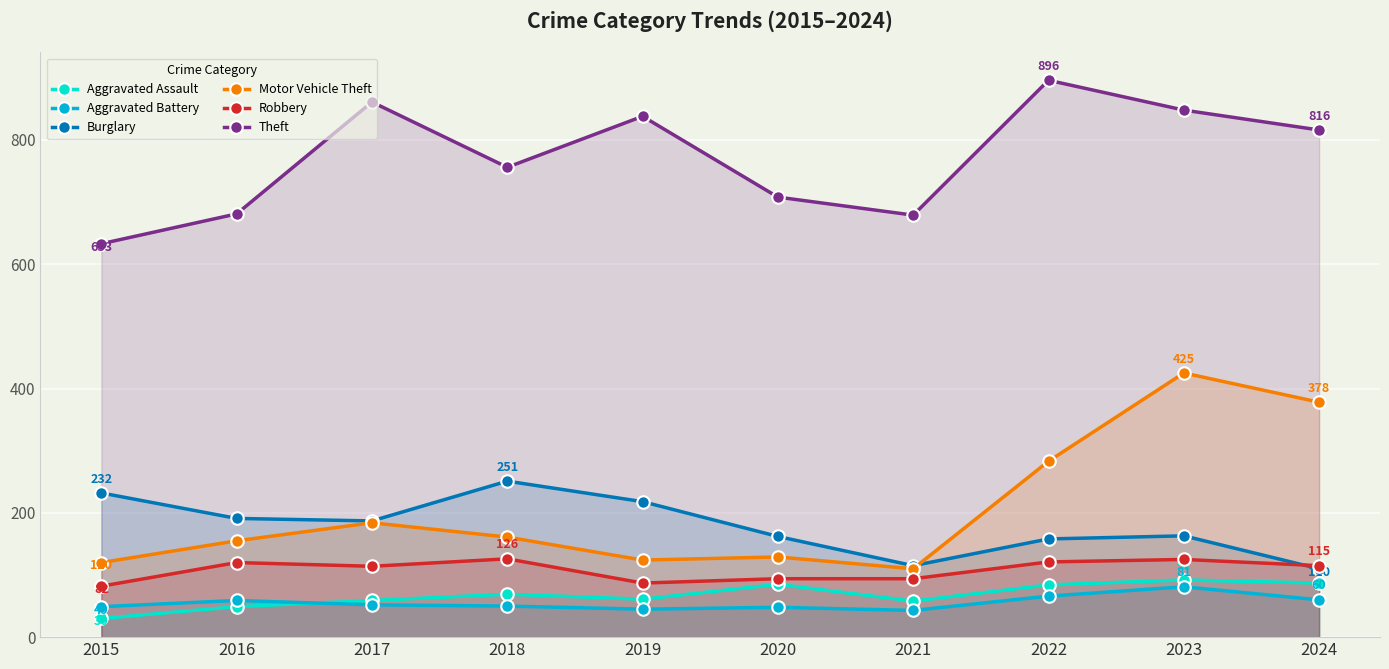

List the series in order of their peak value, lowest first.

Aggravated Battery, Aggravated Assault, Robbery, Burglary, Motor Vehicle Theft, Theft